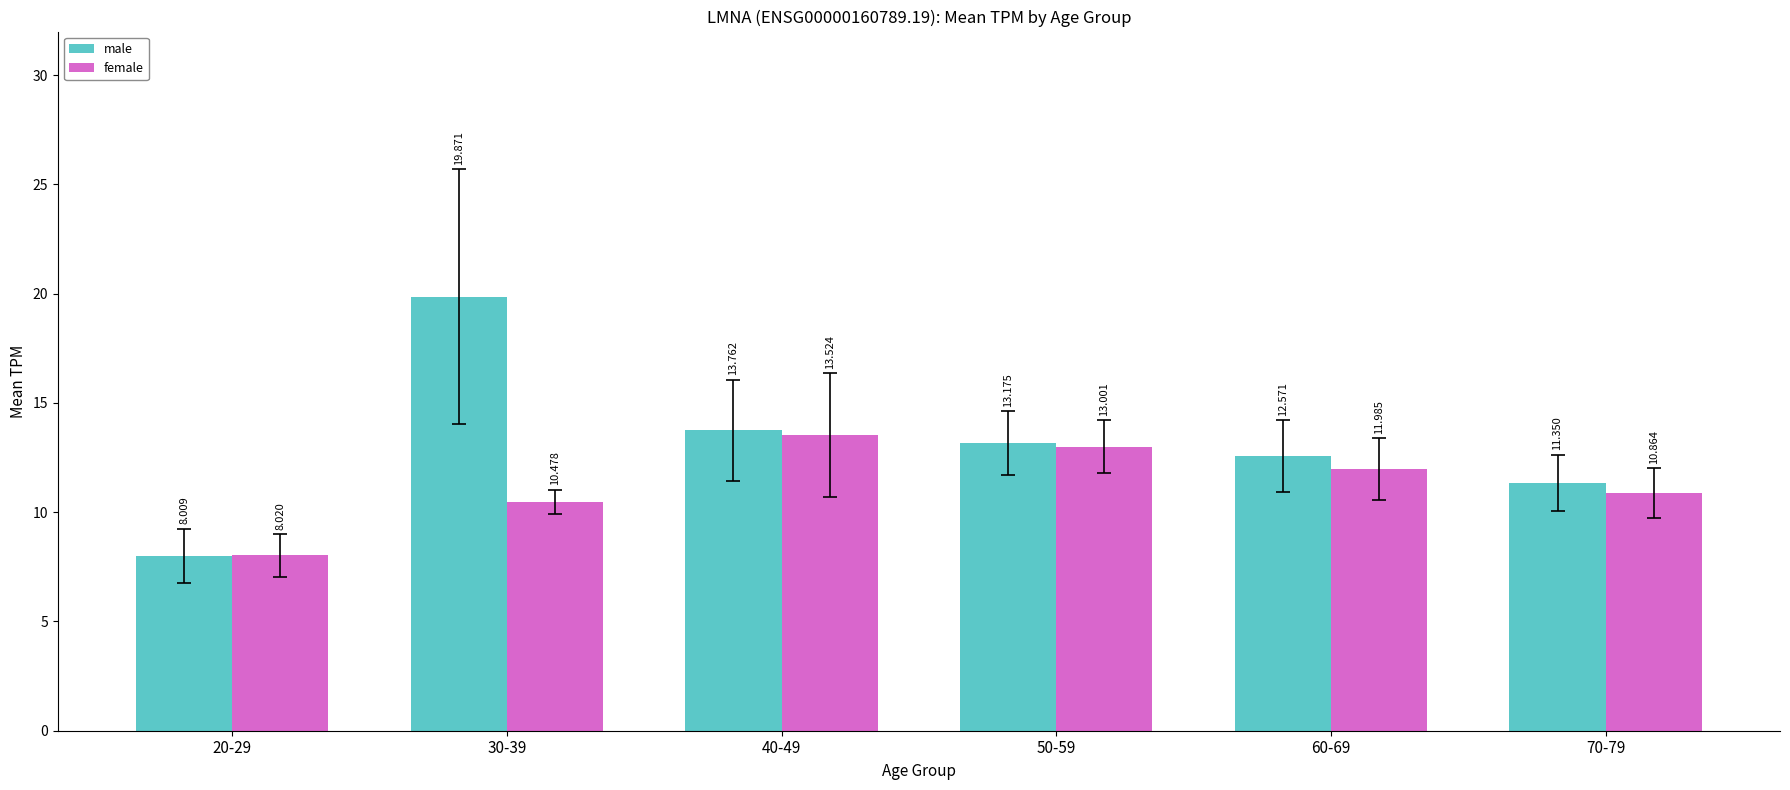

What is the lowest value of the female series?

8.0